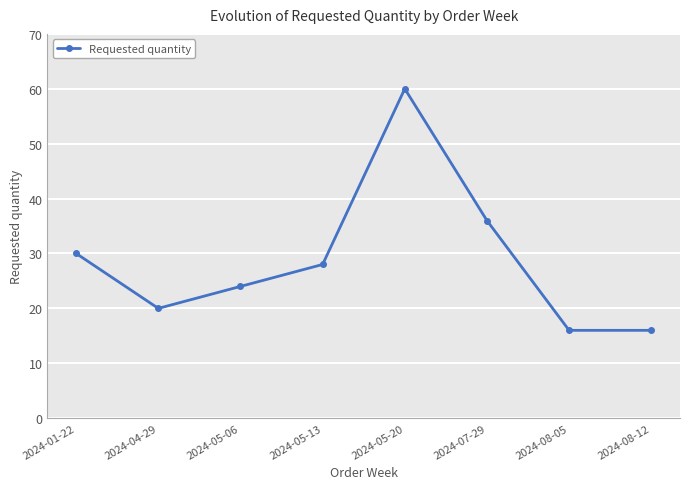

What is the sum of the values at 2024-04-29 and 2024-05-06?

44